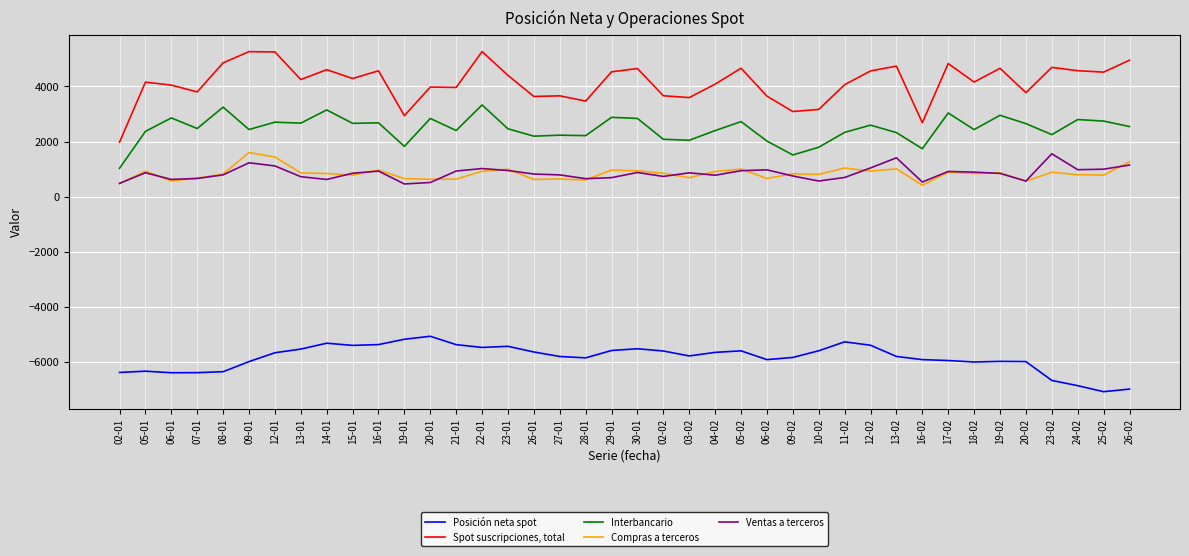

True or false: Spot suscripciones, total and Compras a terceros cross at least once.

False